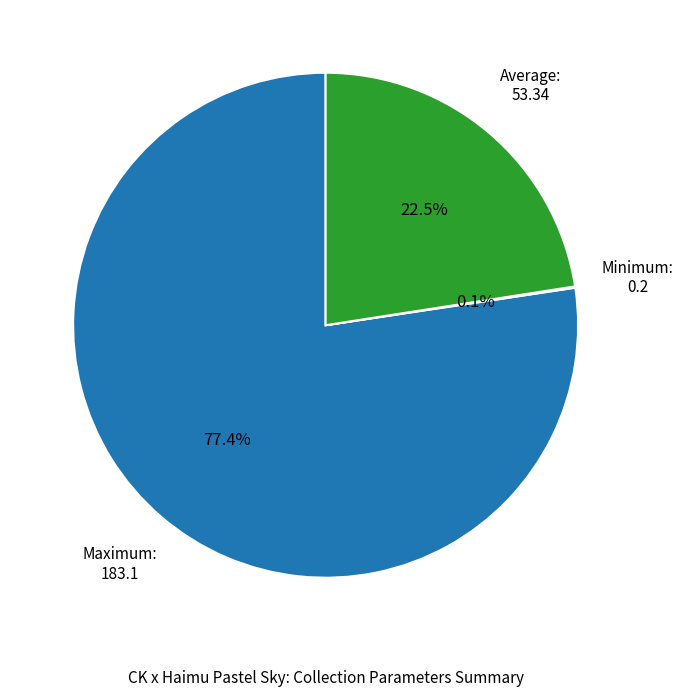

What is the majority slice?

Maximum: 183.1